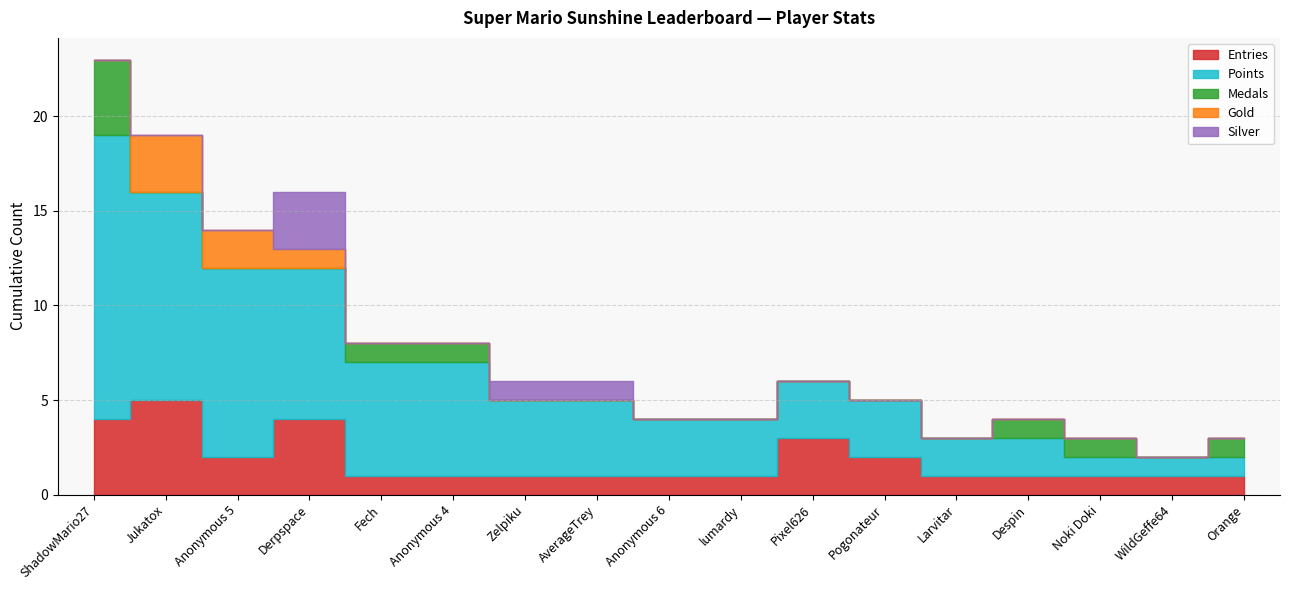

List the labels in order of Silver value, smallest first.

ShadowMario27, Jukatox, Anonymous 5, Fech, Anonymous 4, Anonymous 6, lumardy, Pixel626, Pogonateur, Larvitar, Despin, Noki Doki, WildGeffe64, Orange, Zelpiku, AverageTrey, Derpspace